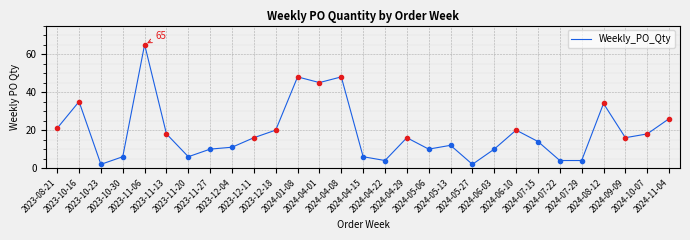

Reading left to right, transcribe all the data shown in this chart.

2023-08-21=21	2023-10-16=35	2023-10-23=2	2023-10-30=6	2023-11-06=65	2023-11-13=18	2023-11-20=6	2023-11-27=10	2023-12-04=11	2023-12-11=16	2023-12-18=20	2024-01-08=48	2024-04-01=45	2024-04-08=48	2024-04-15=6	2024-04-22=4	2024-04-29=16	2024-05-06=10	2024-05-13=12	2024-05-27=2	2024-06-03=10	2024-06-10=20	2024-07-15=14	2024-07-22=4	2024-07-29=4	2024-08-12=34	2024-09-09=16	2024-10-07=18	2024-11-04=26